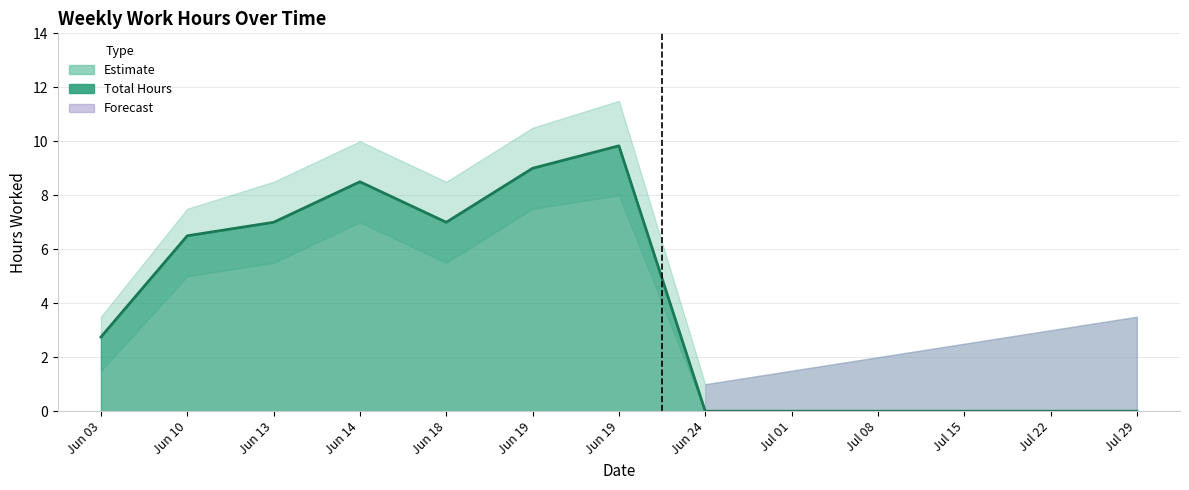

True or false: Total Hours has more than 1 points higher than both neighbors.

True